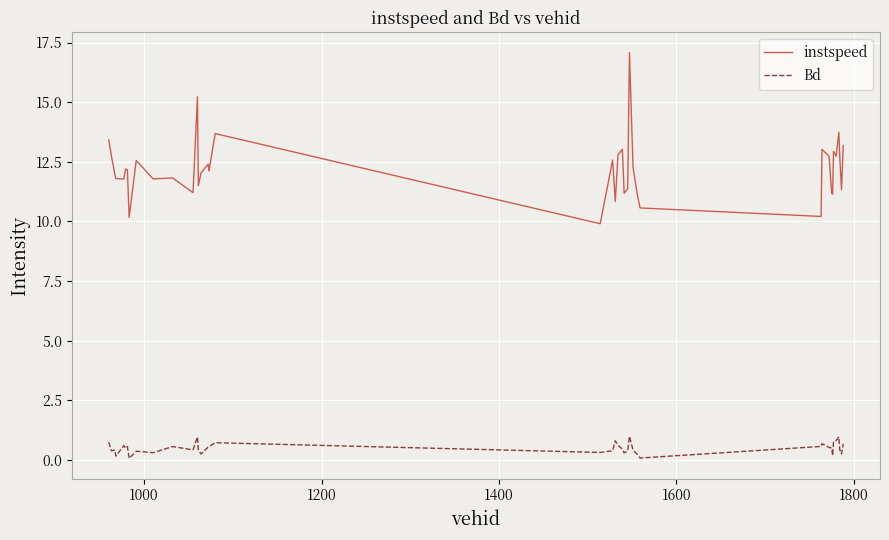

Rank the series by their maximum value, from highest to lowest.

instspeed, Bd